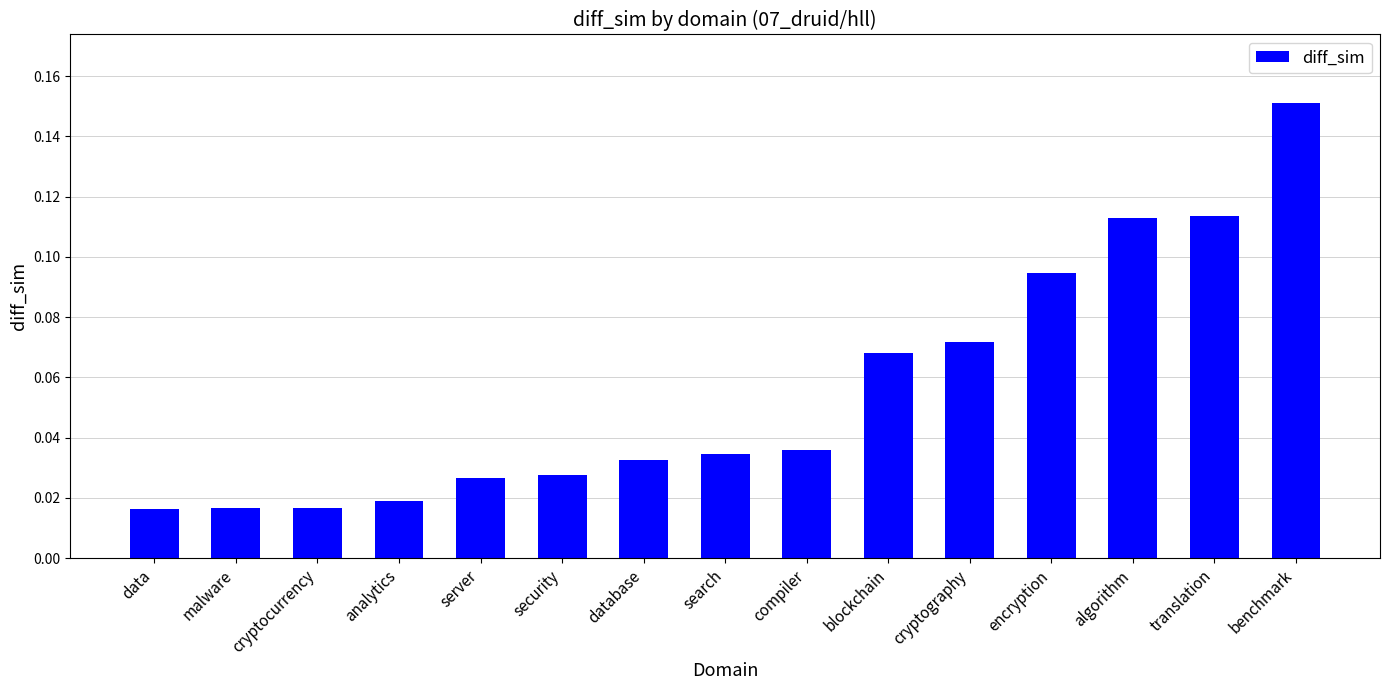

Which category has the highest value across all series?

benchmark